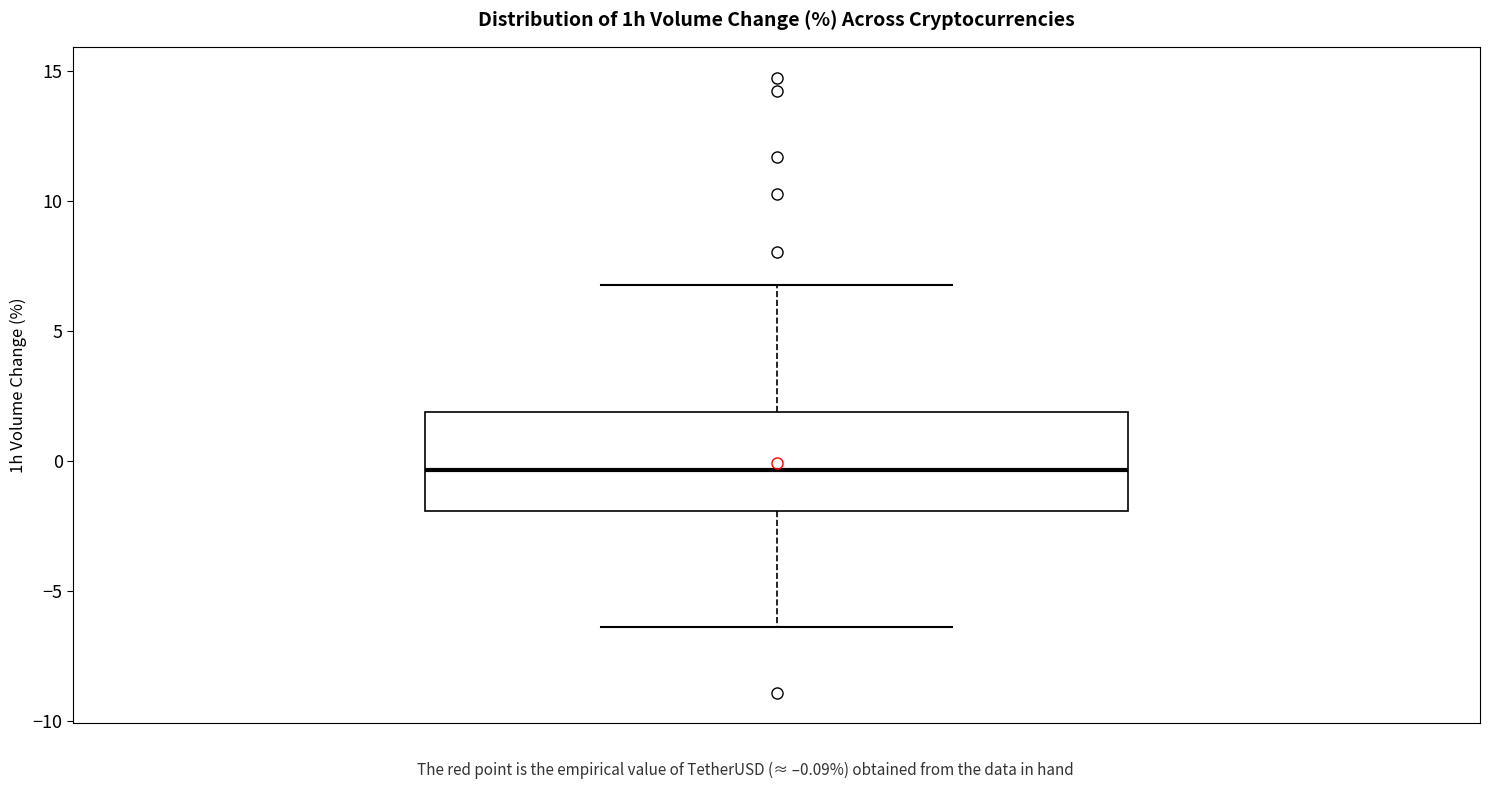

Transcribe this box plot: give where the median line is, the range the box spans, and where the two whiskers end, as read against the y-axis. The values are not printed on the chart, so give them approximately, as read against the axis.

median -0.5, box -2.0 to 2.0, whiskers -6.5 to 6.5